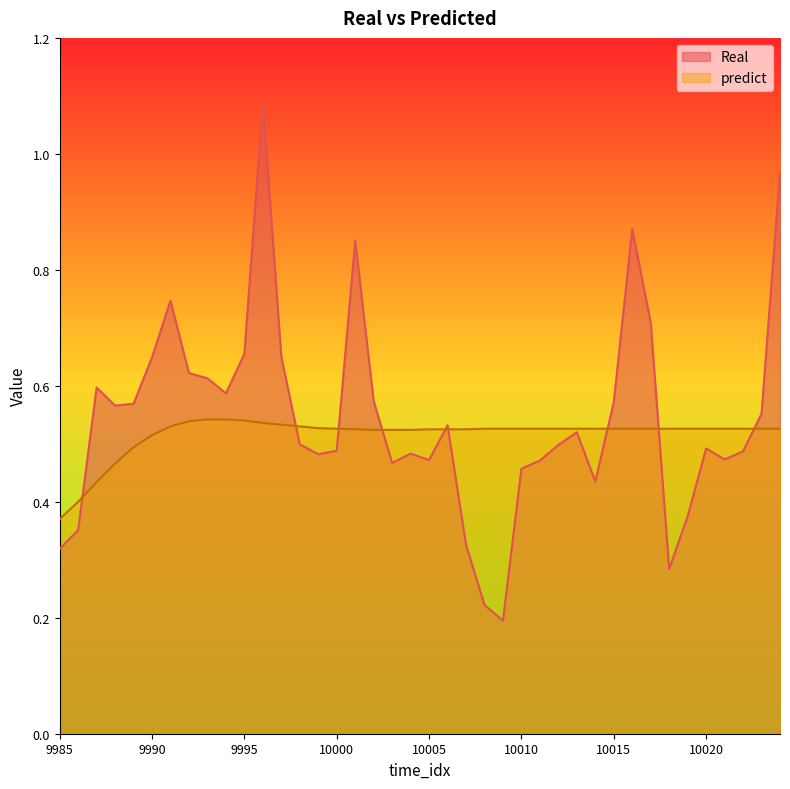

What is the value of the predict point at the 25th from the left?

0.5